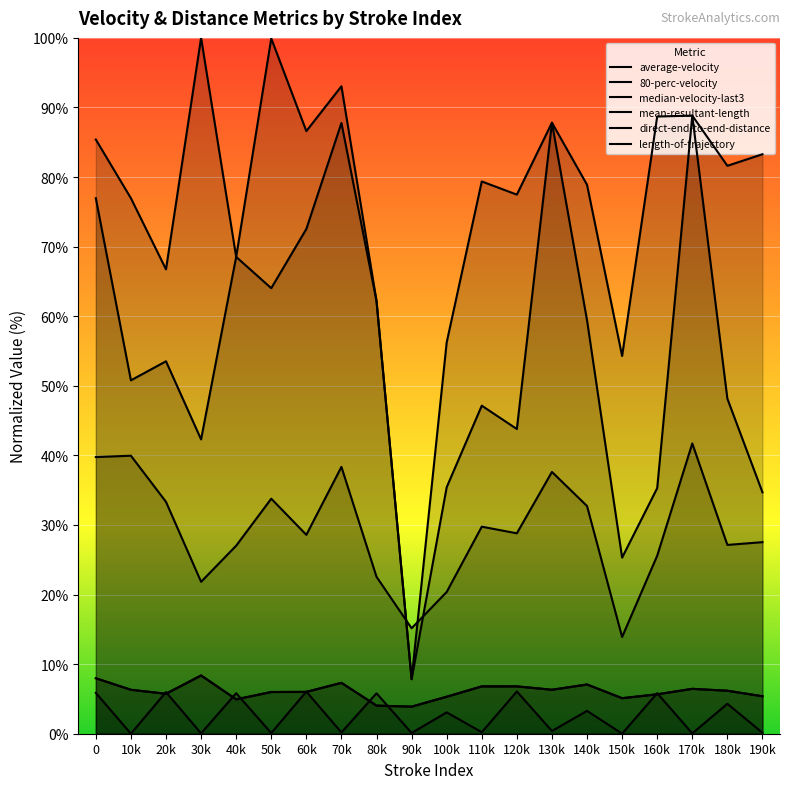

What is the total value across all series at 50k?

209.8